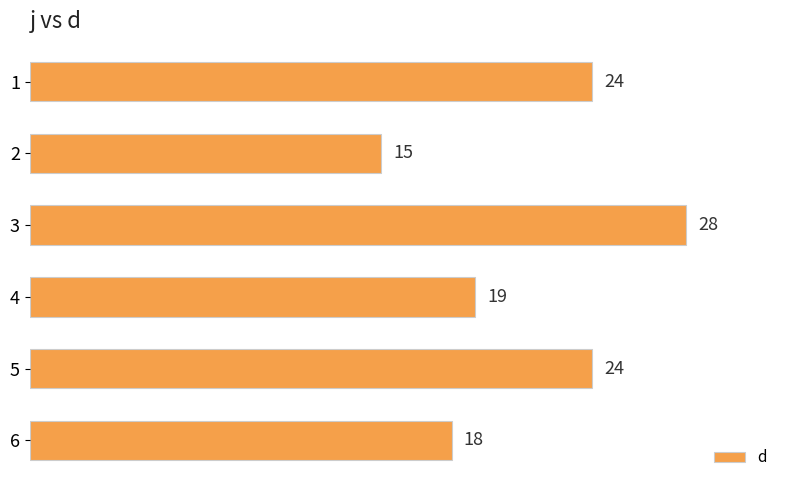

What is the value of the 1st bar from the top?

24